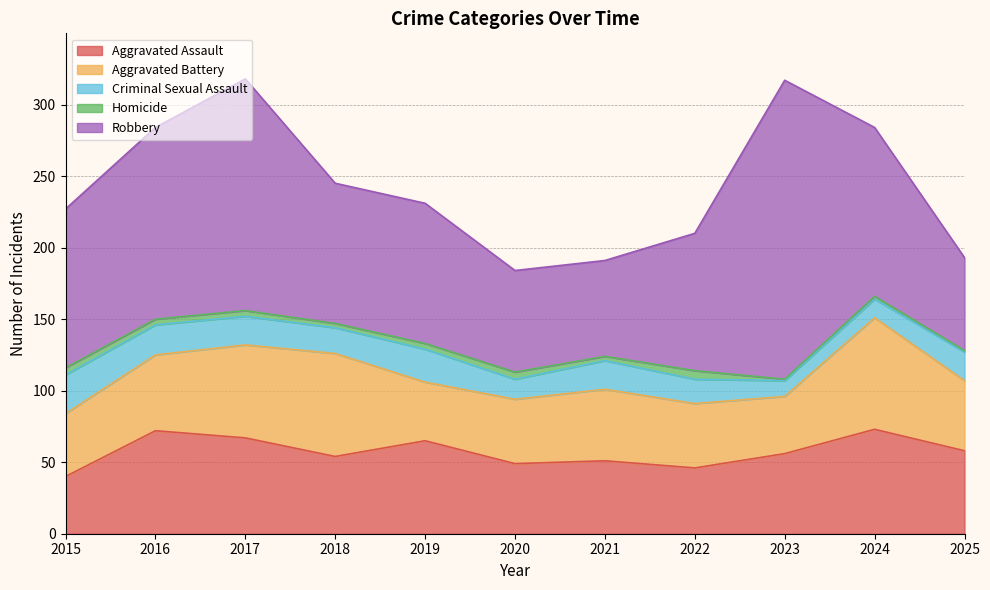

True or false: Criminal Sexual Assault and Robbery cross at least once.

False